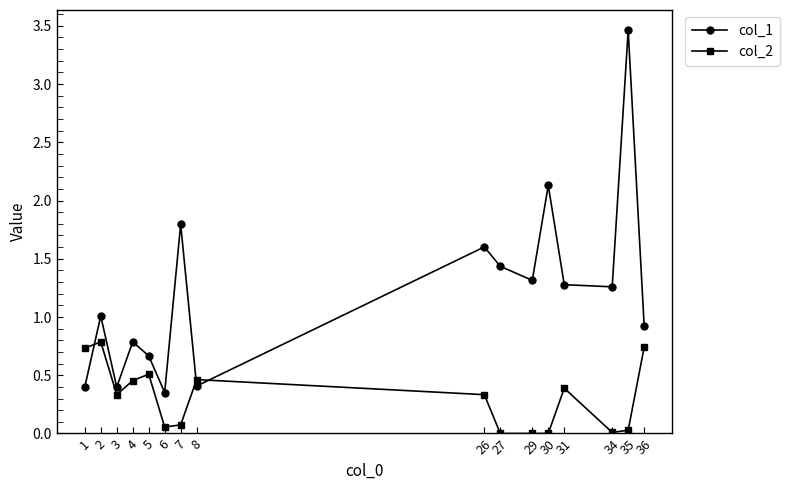

The value of col_2 at 5 is 0.9. True or false?

False